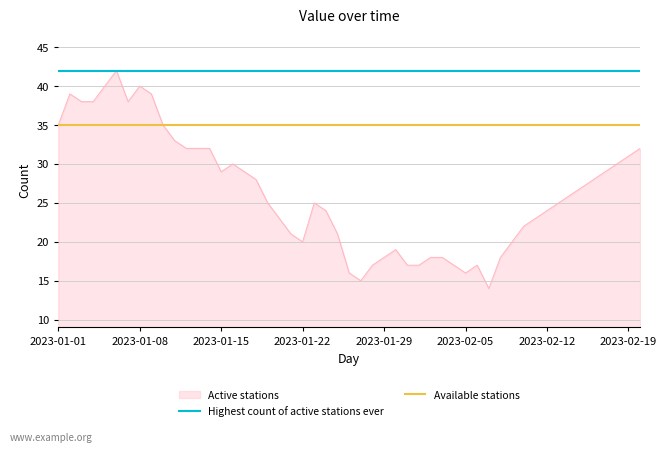

What is the maximum value for Active stations?

42